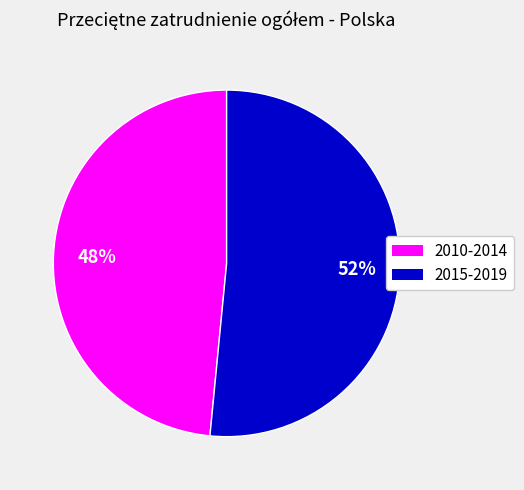

Which category has the smallest portion of the pie?

2010-2014